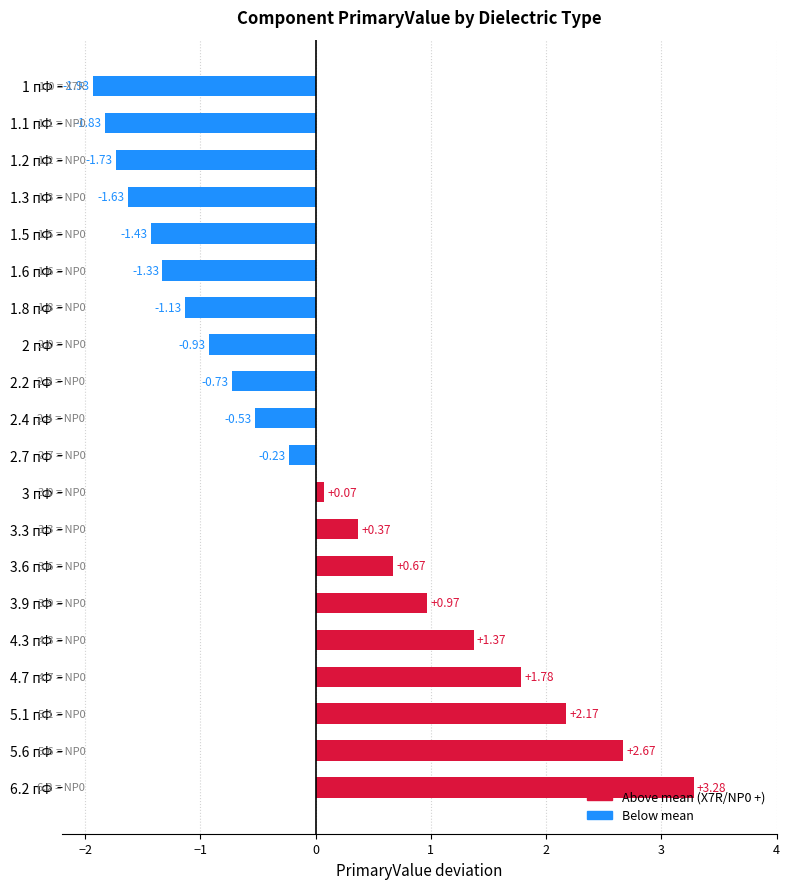

Which has a higher value, 1 пФ or 5.1 пФ?

5.1 пФ